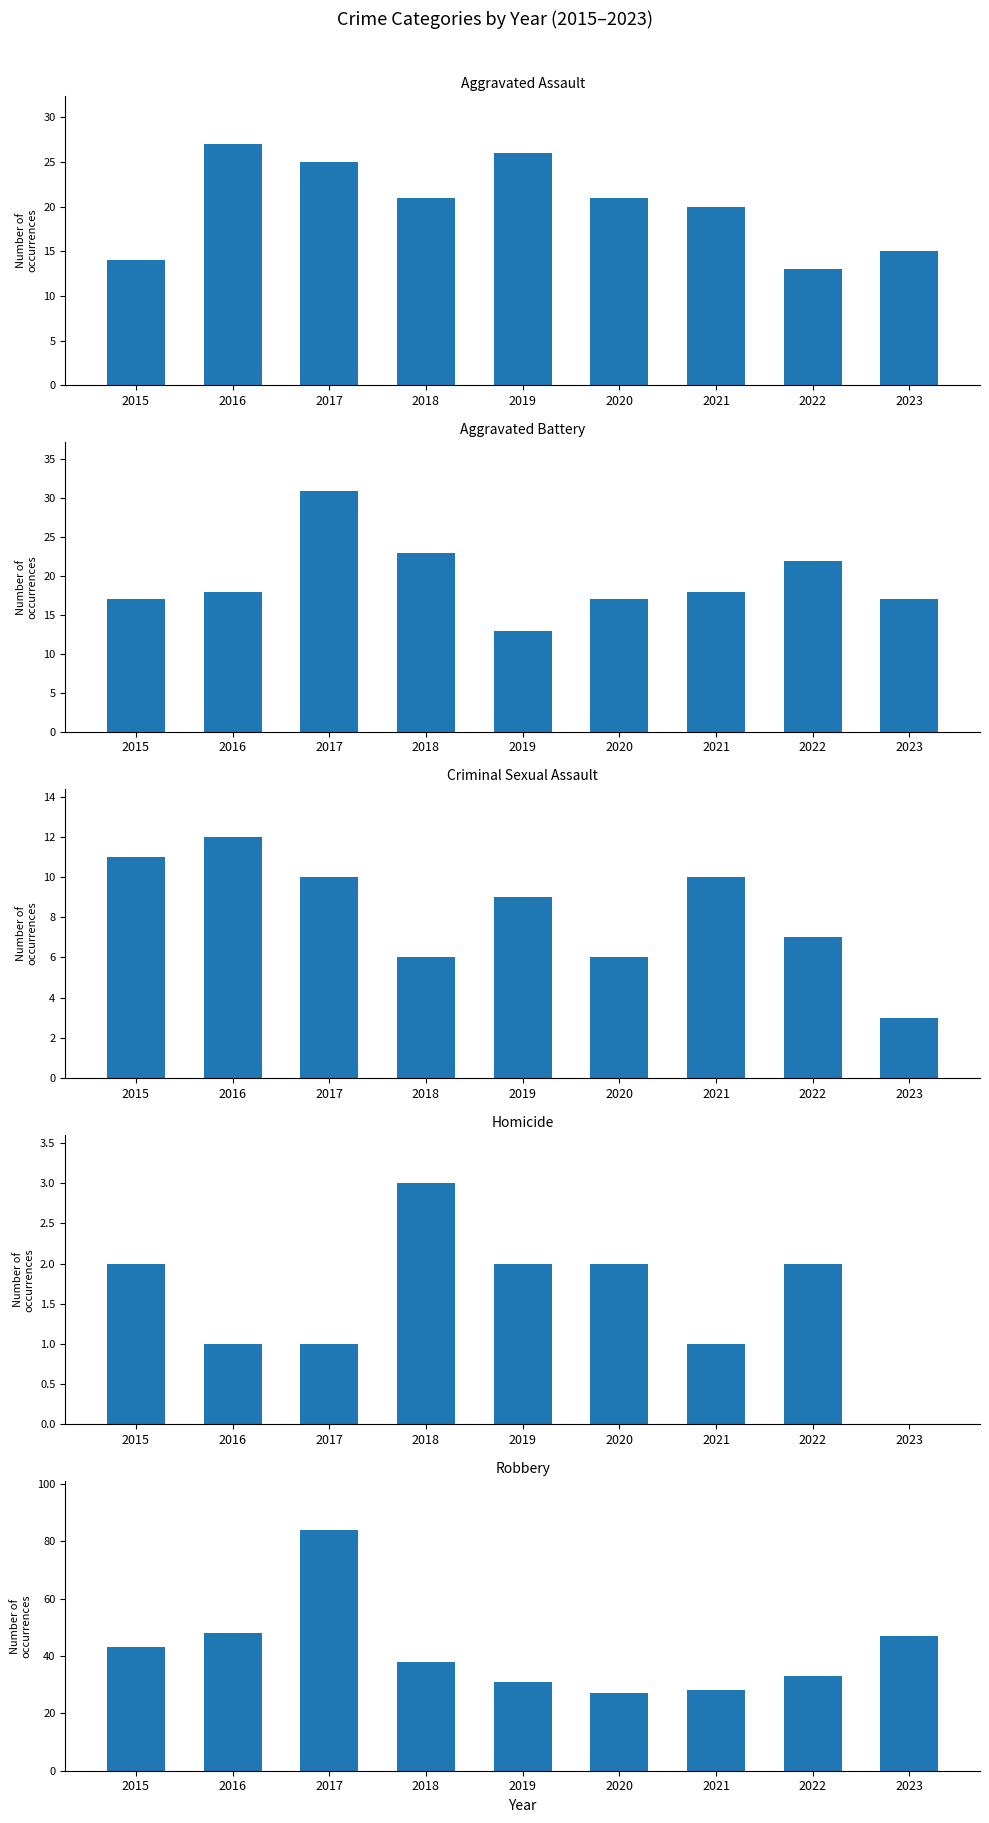

Which category has the highest value across all series?

2017